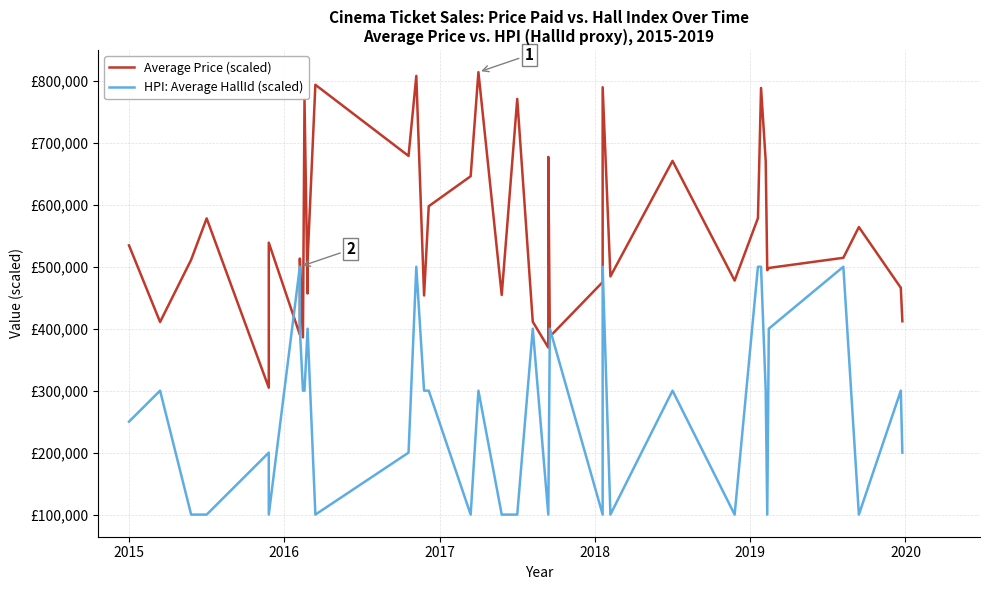

What is the difference between the second highest and minimum values in the Average Price (scaled) series?

503200.0